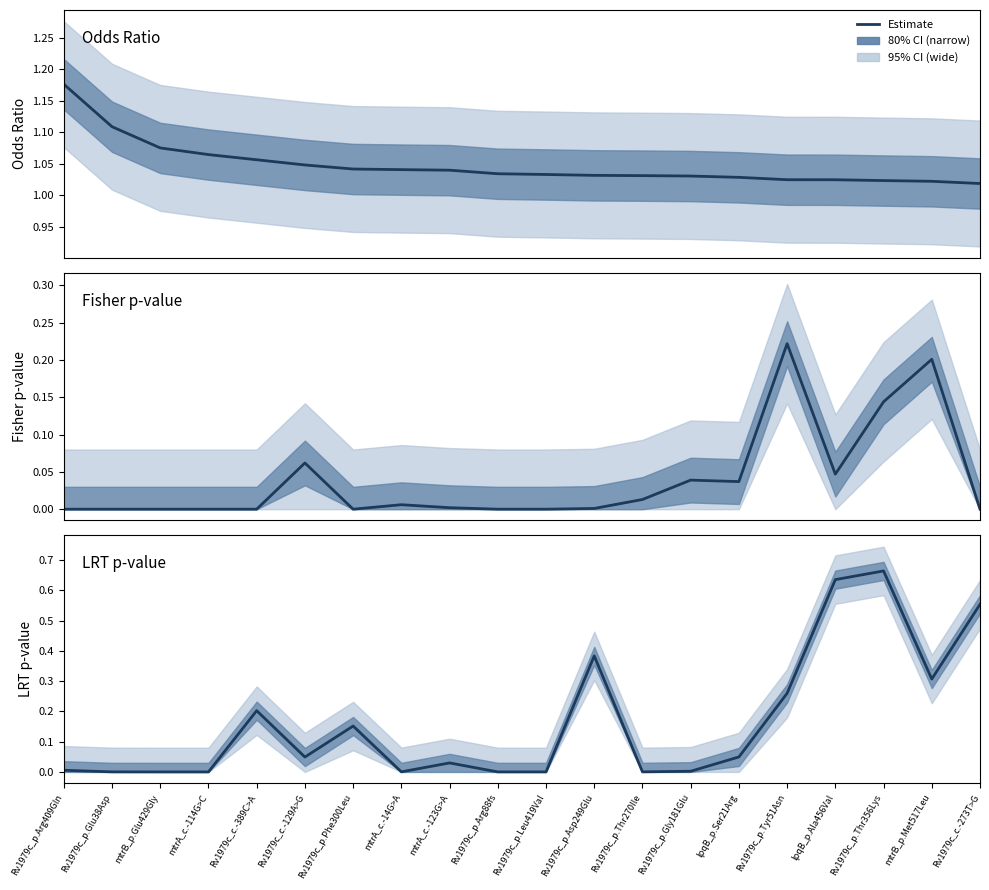

Is it true that LRT p-value equals 0.1 at Rv1979c_p.Asp249Glu?

False